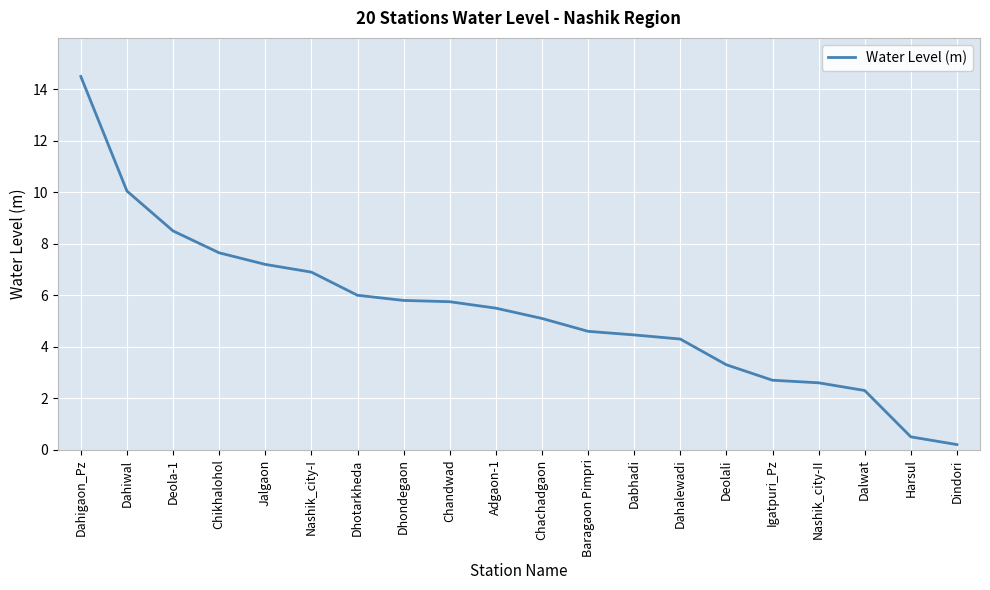

What is the difference between the maximum and minimum values?

14.3